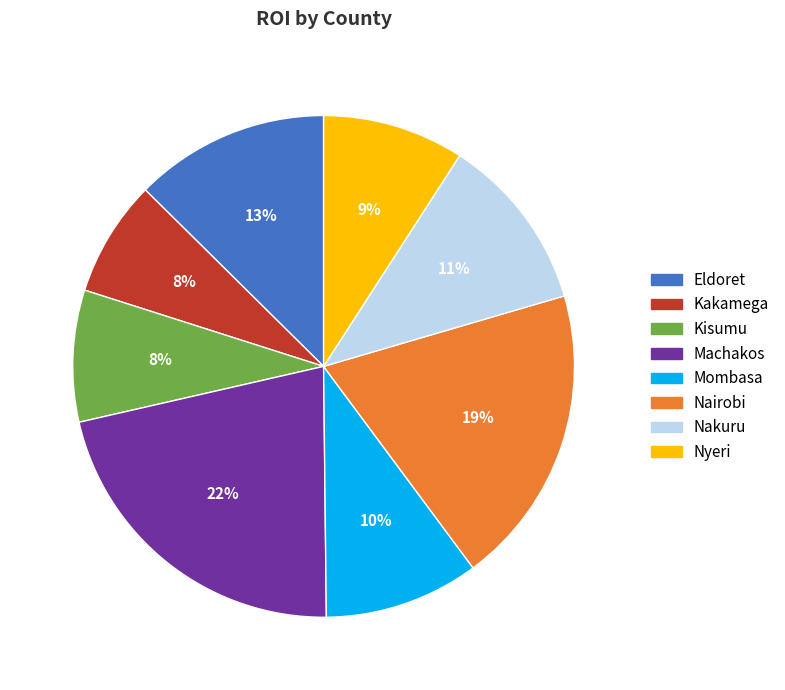

Does Nyeri account for over 50% of the chart?

No